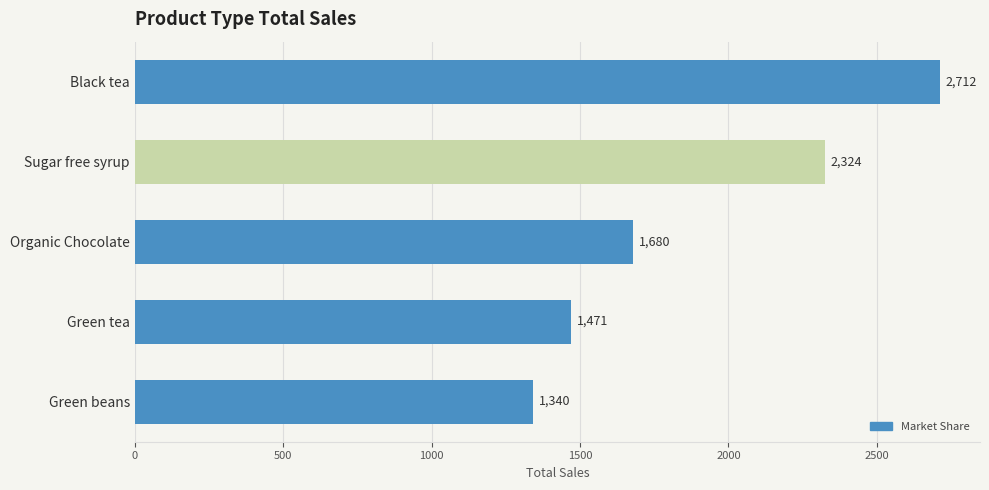

Which label corresponds to the smallest value in the chart?

Green beans